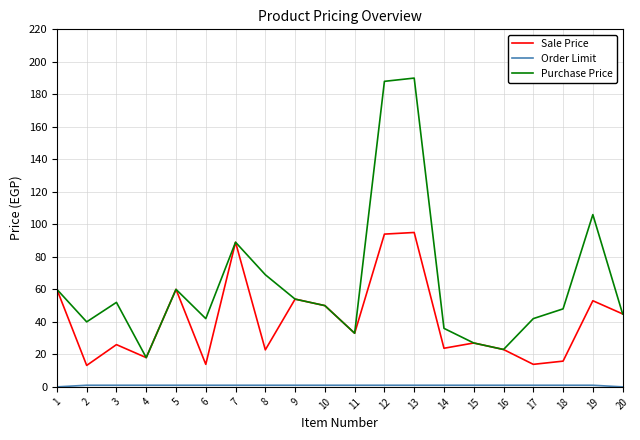

Is it true that Sale Price equals 51.7 at 13?

False